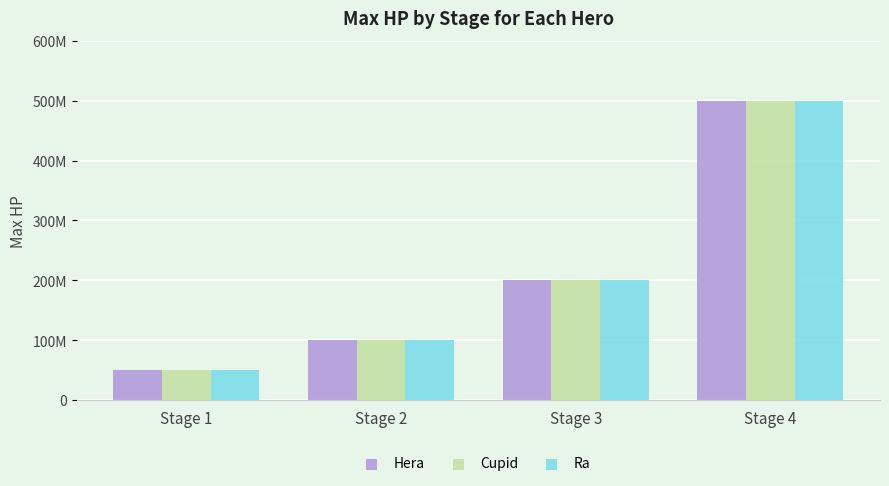

Where is Hera nearest to the value 275000000?

Stage 3